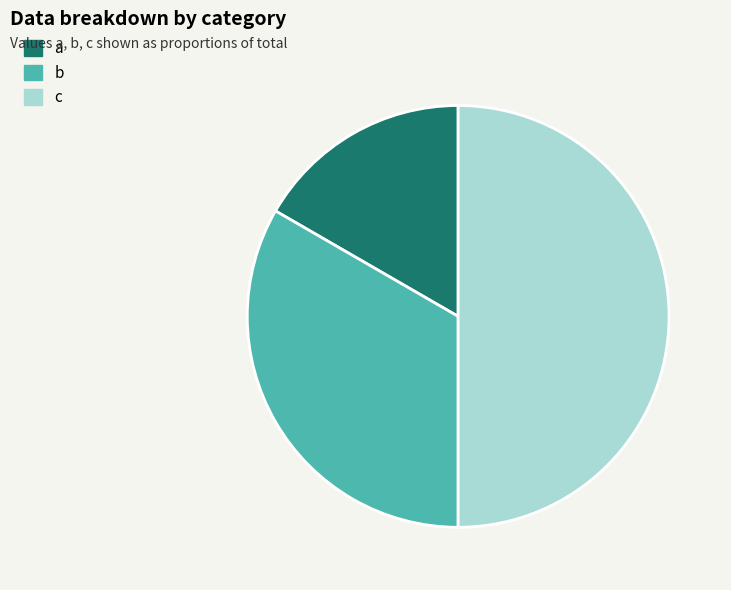

The b slice represents 33% of the pie. True or false?

True